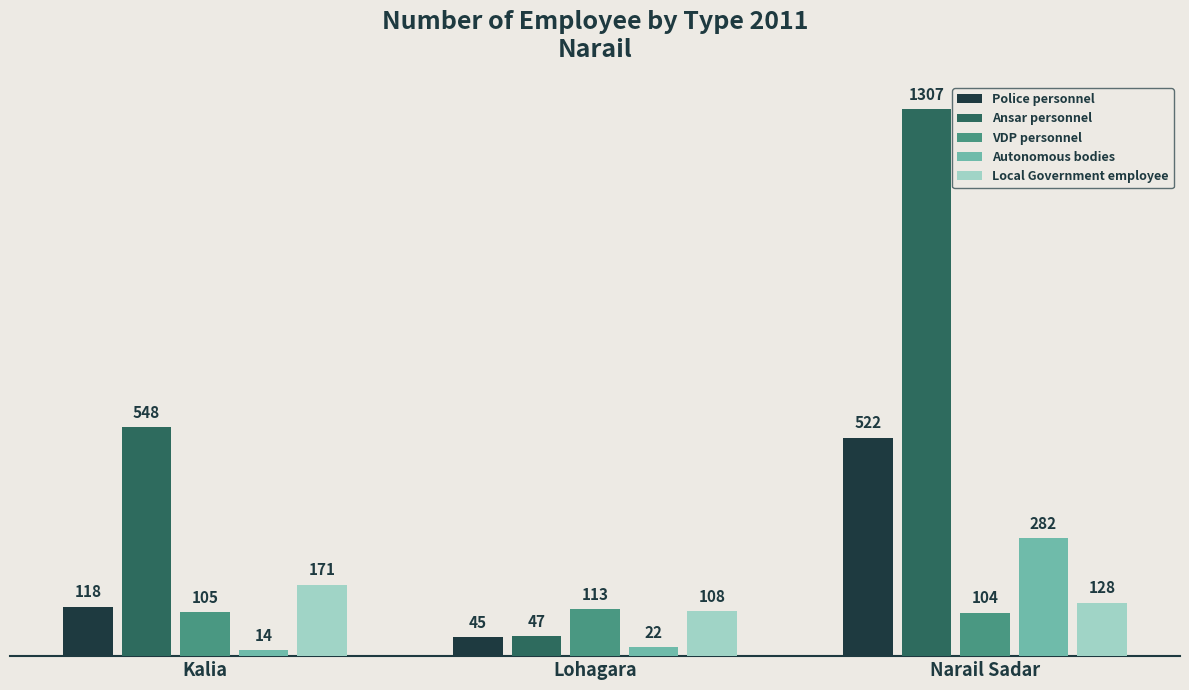

True or false: Local Government employee has a value of 171 at Kalia.

True